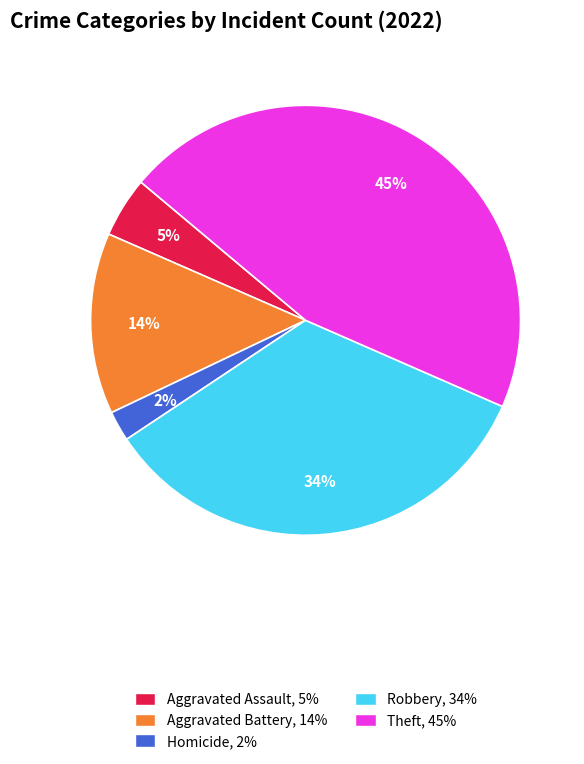

How many segments does this pie chart have?

5